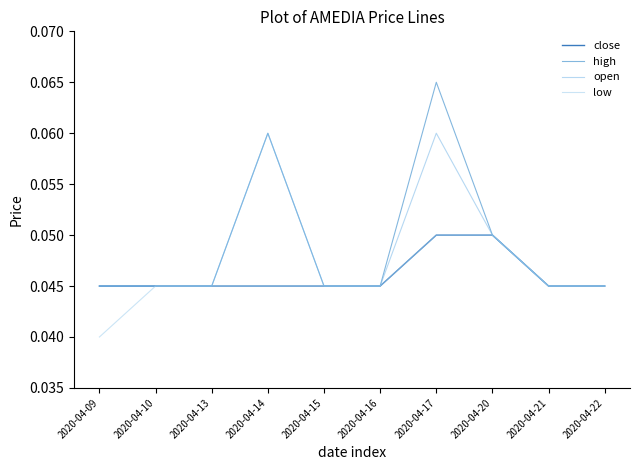

Is the value of open at 2020-04-22 greater than the value of close at 2020-04-20?

No